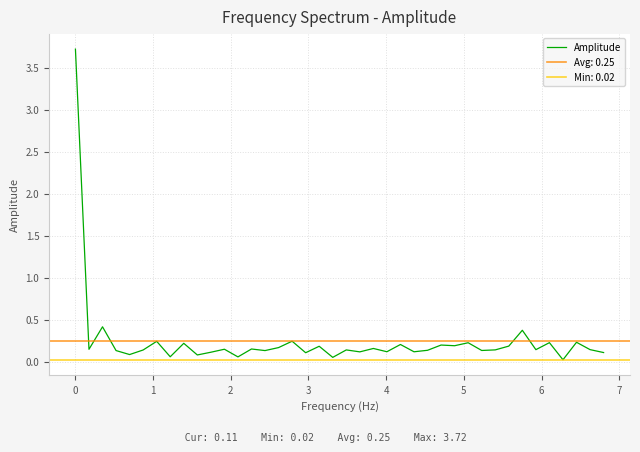

What is the highest value of the Amplitude series?

3.7